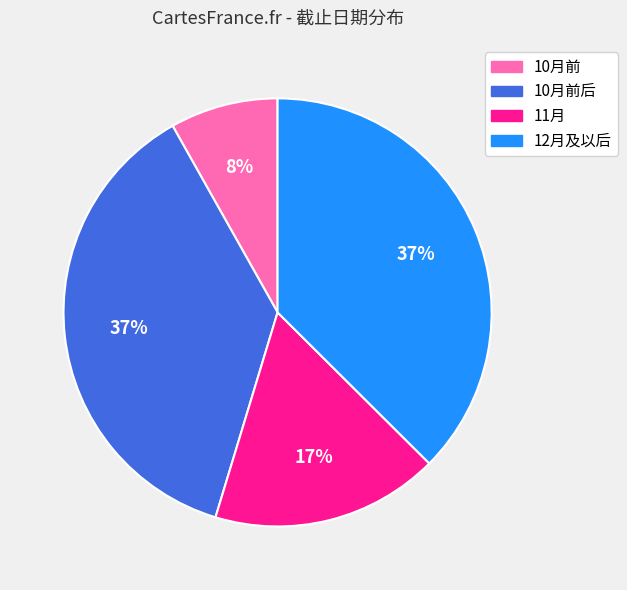

How many segments does this pie chart have?

4